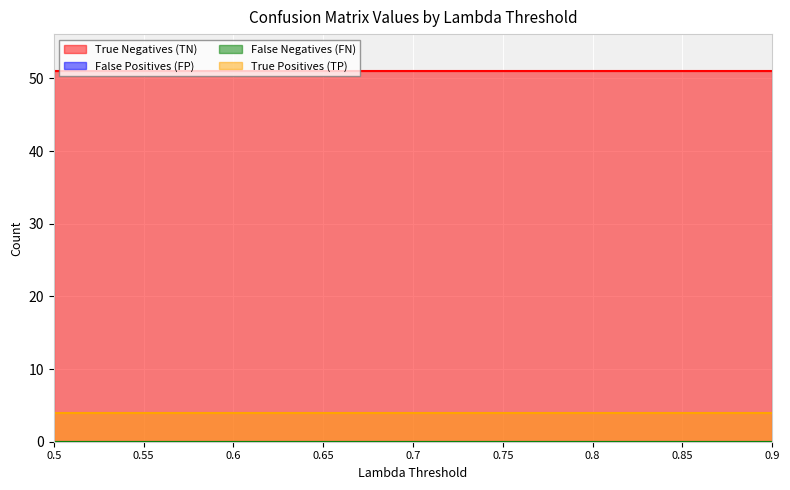

Which series has the widest spread of values?

True Negatives (TN)